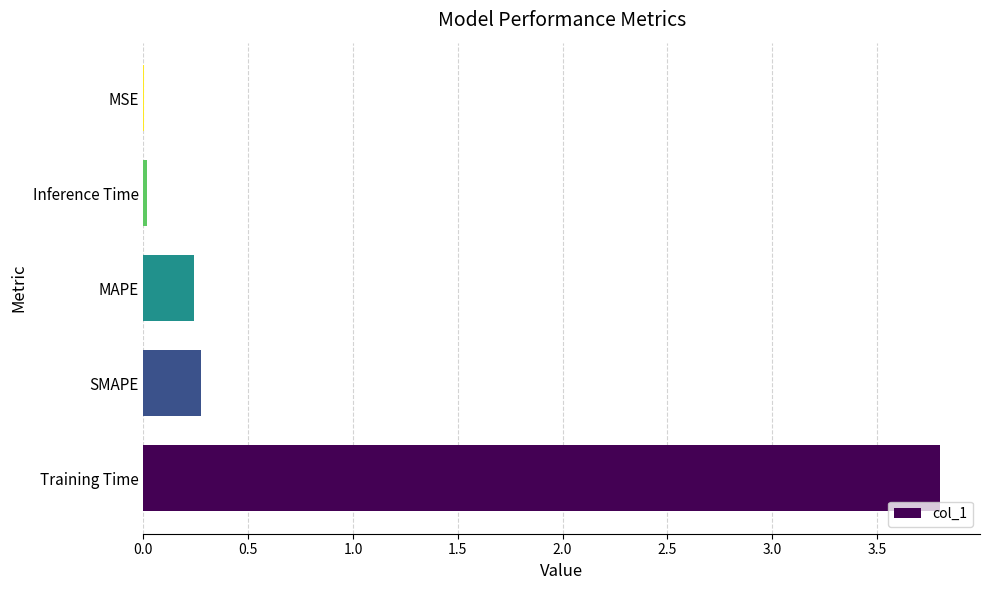

Where is the data nearest to the value 1?

SMAPE